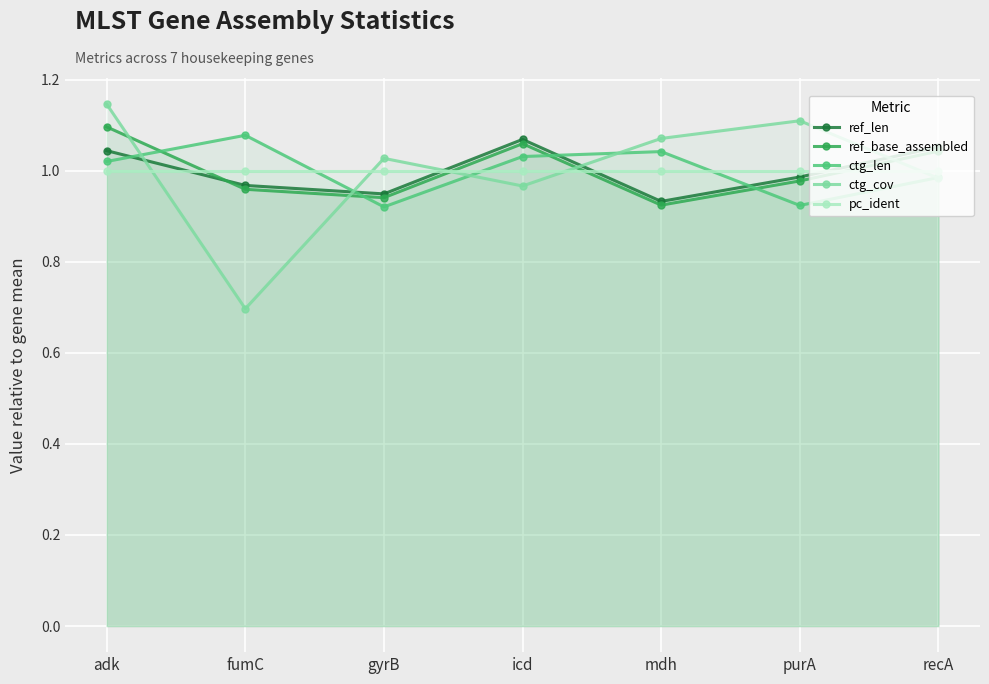

What is the sum of all pc_ident values?

7.0